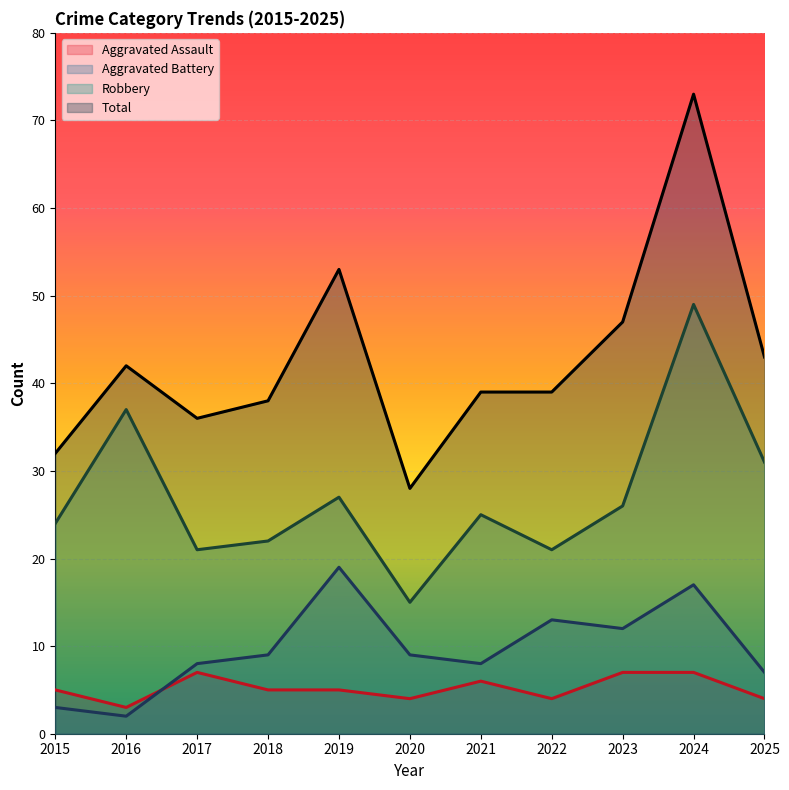

What is the value of the Robbery point at the 3rd from the left?

21